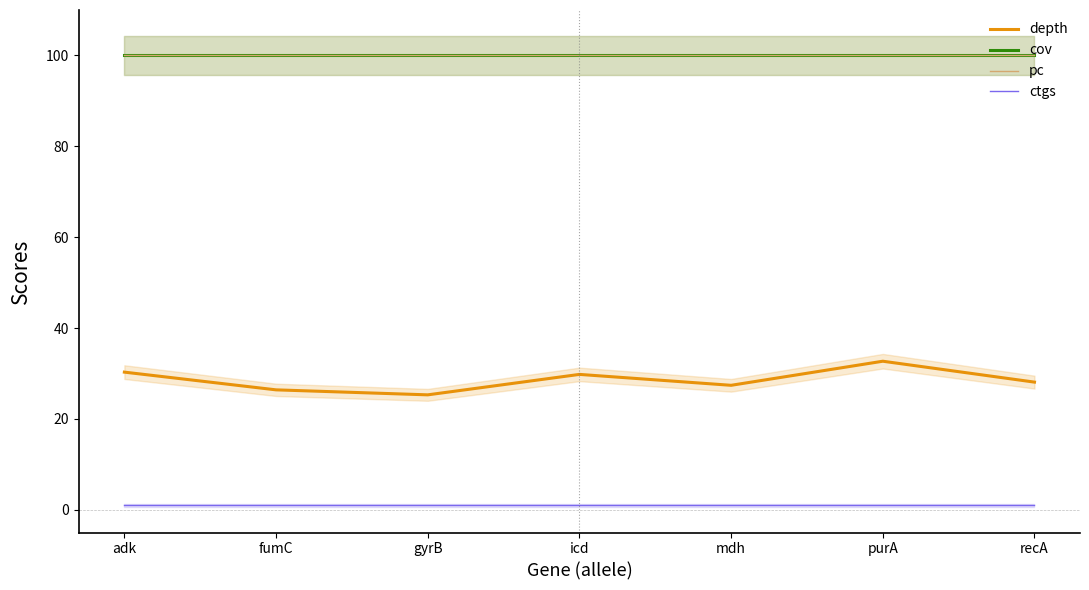

Read the ctgs value at mdh.

1.0